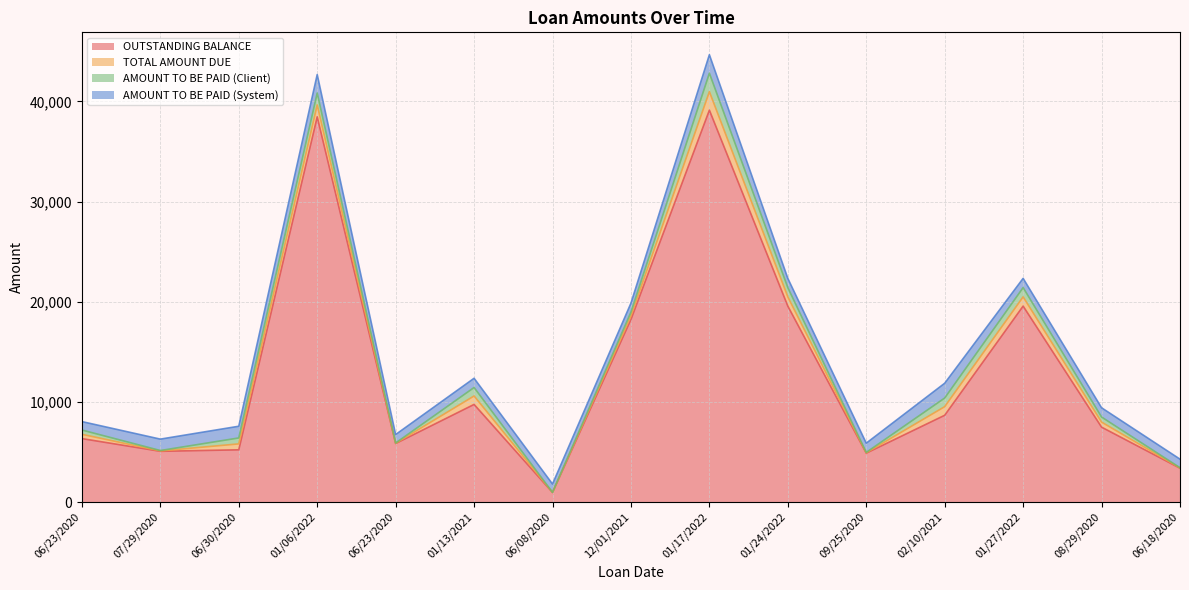

Reading left to right, what are all the values shown in this chart?

OUTSTANDING BALANCE: 06/23/2020=6332.7	07/29/2020=5063.7	06/30/2020=5212.7	01/06/2022=38464.4	06/23/2020=5839.4	01/13/2021=9744.3	06/08/2020=954.1	12/01/2021=18228.0	01/17/2022=39129.0	01/24/2022=19564.5	09/25/2020=4877.6	02/10/2021=8661.8	01/27/2022=19564.5	08/29/2020=7476.3	06/18/2020=3375.2
TOTAL AMOUNT DUE: 06/23/2020=428.2	07/29/2020=39.0	06/30/2020=592.4	01/06/2022=1186.7	06/23/2020=28.4	01/13/2021=844.7	06/08/2020=5.9	12/01/2021=366.2	01/17/2022=1845.8	01/24/2022=922.9	09/25/2020=38.8	02/10/2021=861.2	01/27/2022=922.9	08/29/2020=504.9	06/18/2020=25.4
AMOUNT TO BE PAID (Client): 06/23/2020=428.2	07/29/2020=39.0	06/30/2020=592.4	01/06/2022=1186.7	06/23/2020=28.4	01/13/2021=844.7	06/08/2020=5.9	12/01/2021=366.2	01/17/2022=1845.8	01/24/2022=922.9	09/25/2020=38.8	02/10/2021=861.2	01/27/2022=922.9	08/29/2020=504.9	06/18/2020=25.4
AMOUNT TO BE PAID (System): 06/23/2020=842.1	07/29/2020=1138.9	06/30/2020=1169.0	01/06/2022=1845.8	06/23/2020=842.1	01/13/2021=922.9	06/08/2020=830.6	12/01/2021=898.2	01/17/2022=1845.8	01/24/2022=922.9	09/25/2020=922.9	02/10/2021=1476.6	01/27/2022=922.9	08/29/2020=925.0	06/18/2020=853.7